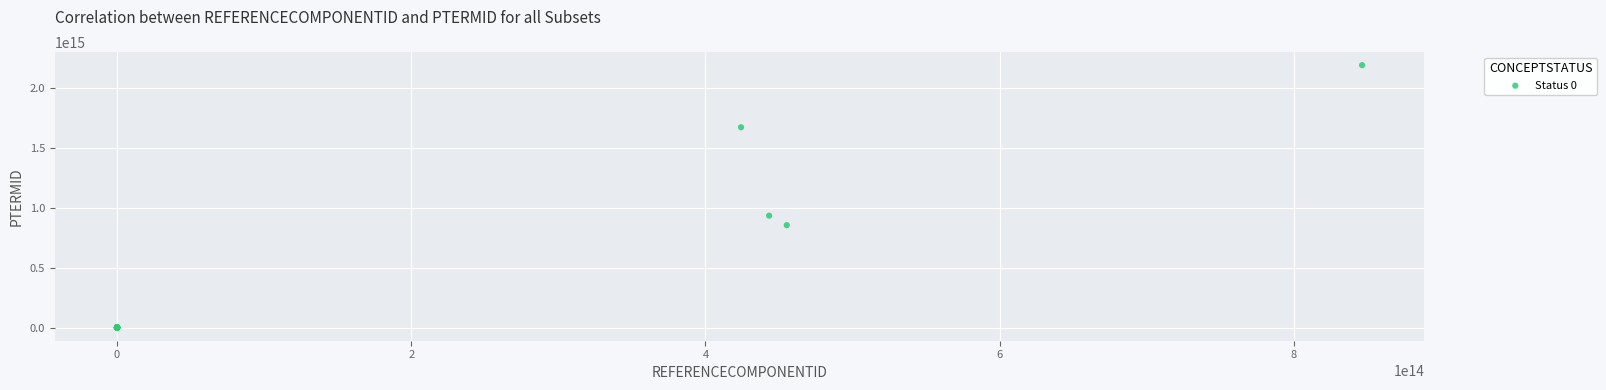

What Y value in the scatter plot is closest to 1097500641906565?

936111000000118